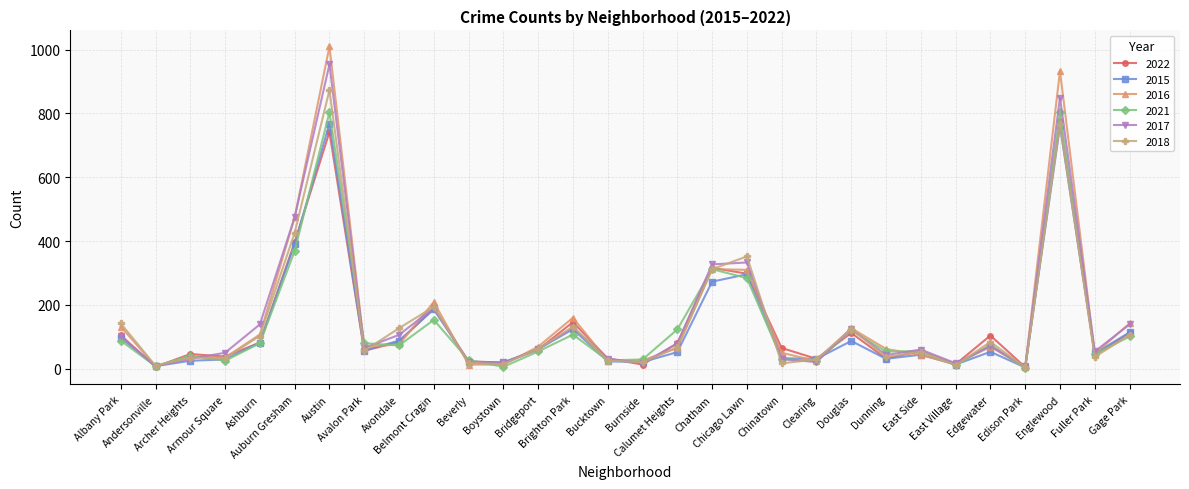

Which series has the widest spread of values?

2016